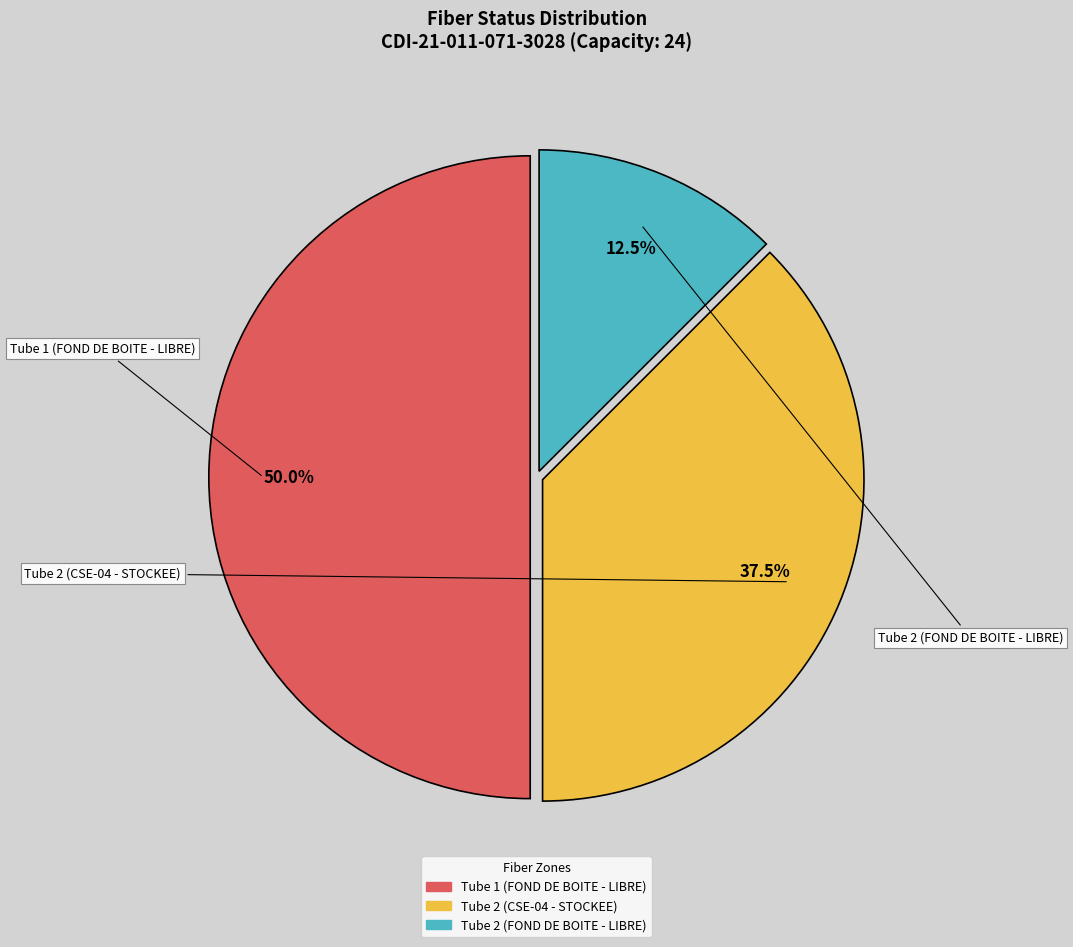

Which slice is the largest?

Tube 1 (FOND DE BOITE - LIBRE)